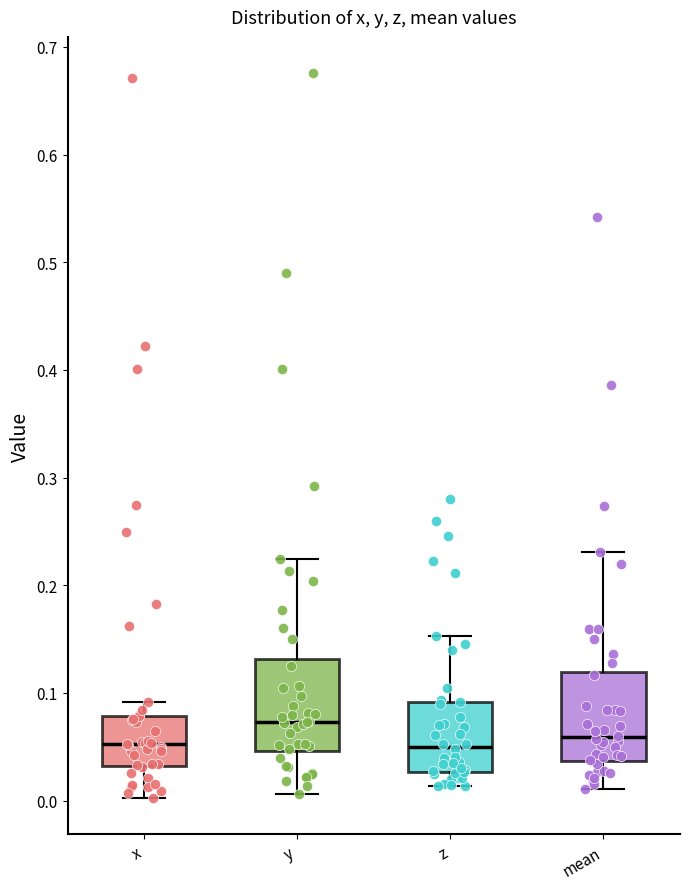

Reading left to right, transcribe this box plot: for each box, give where its median line is, the range the box spans, and where its two whiskers end, as read against the y-axis. The values are not printed on the chart, so give them approximately, as read against the axis.

x: median 0.05, box 0.03 to 0.08, whiskers 0.00 to 0.09
y: median 0.07, box 0.05 to 0.13, whiskers 0.01 to 0.22
z: median 0.05, box 0.03 to 0.09, whiskers 0.01 to 0.15
mean: median 0.06, box 0.04 to 0.12, whiskers 0.01 to 0.23